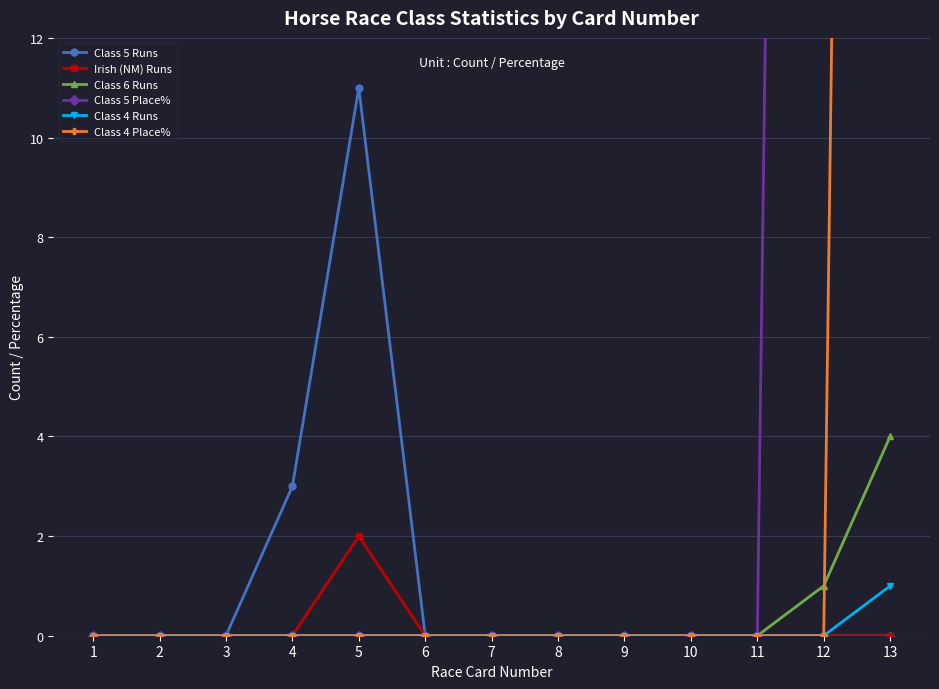

What is the difference between the maximum and second lowest values in the Class 5 Place% series?

100